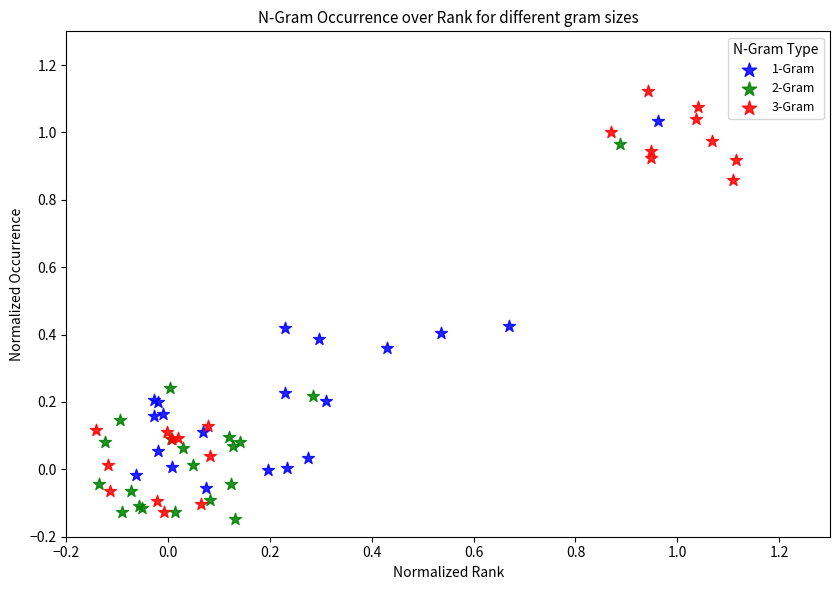

Which series reaches the minimum Y coordinate?

2-Gram